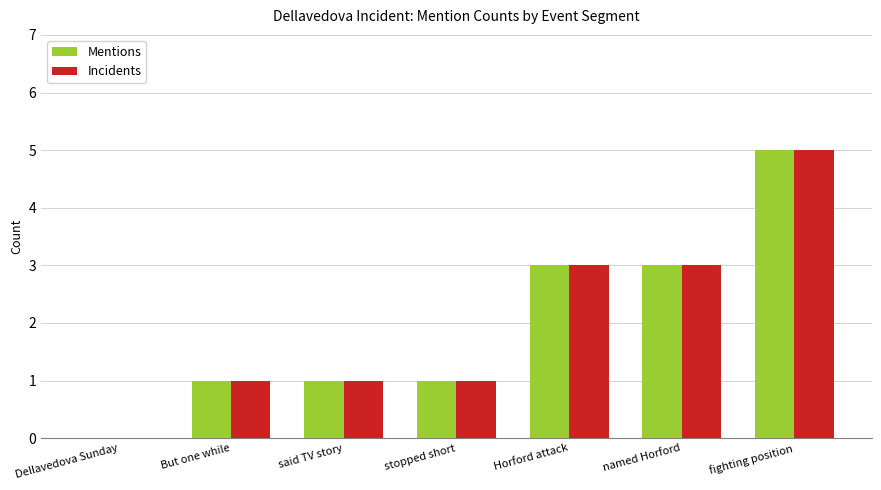

What is the sum of the Incidents values at fighting position and stopped short?

6